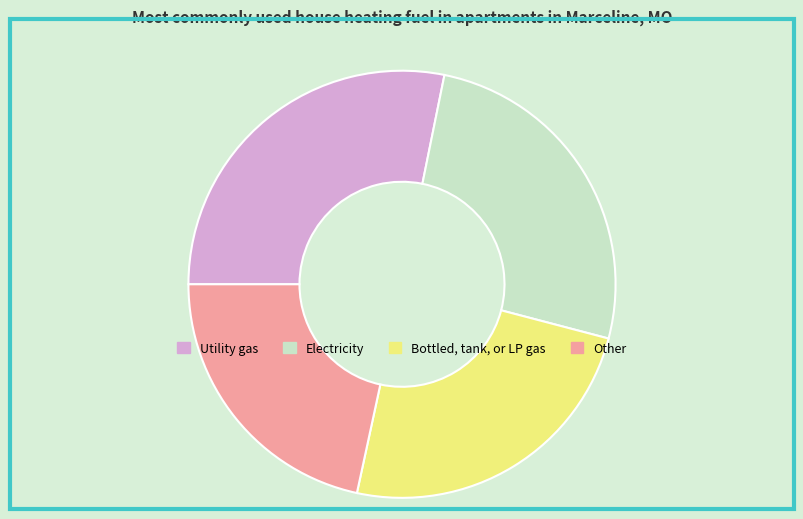

Between Other and Electricity, which is larger?

Electricity